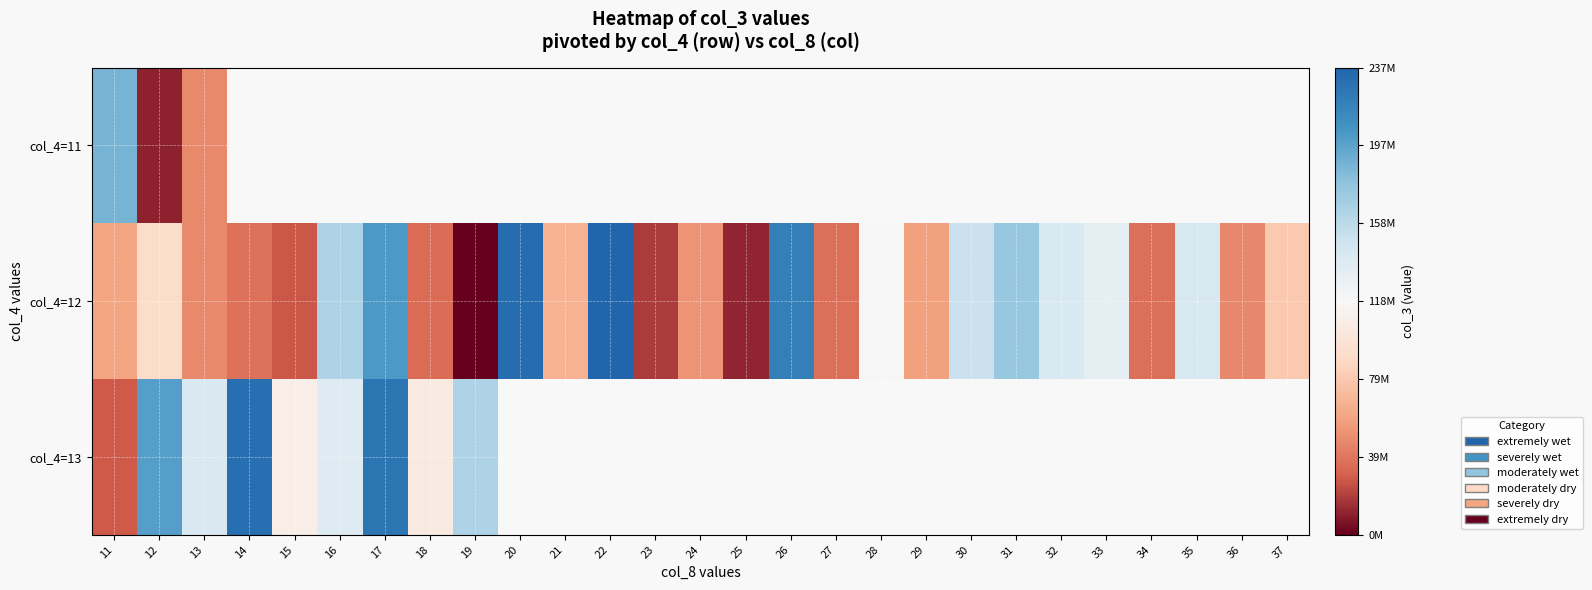

Is the value of col_4=11 at 37 greater than the value of col_4=12 at 11?

No